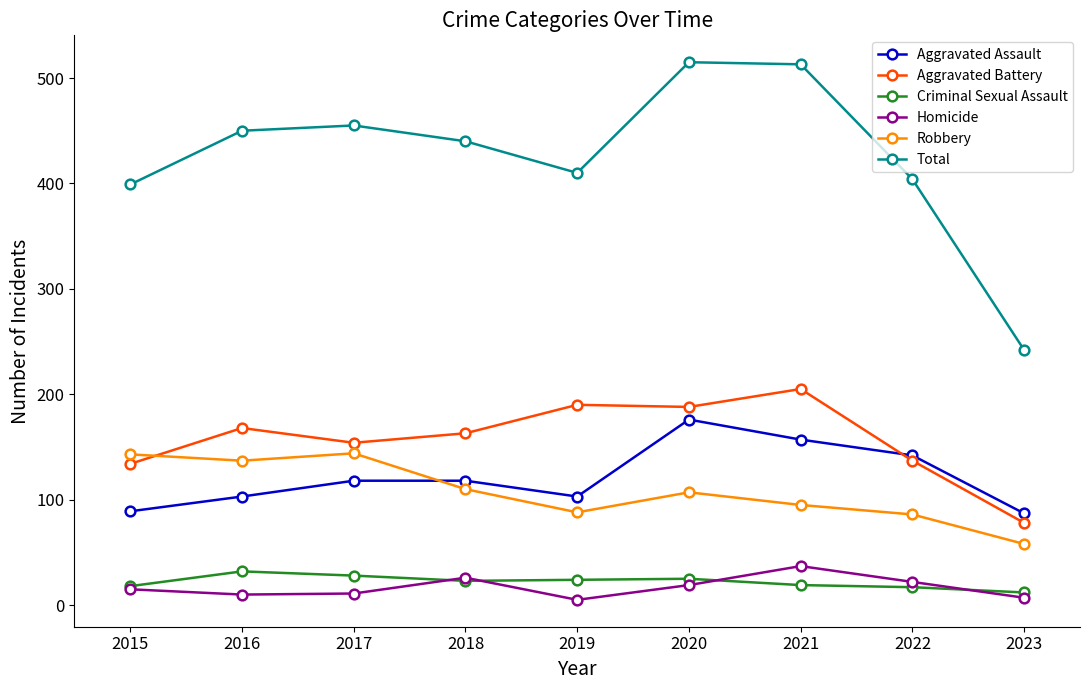

What is the spread (max minus min) of values at 2020?

496